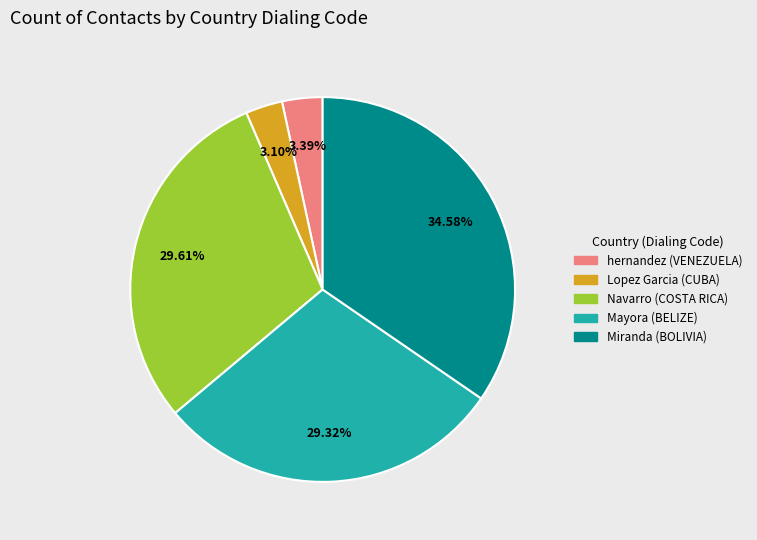

Approximately how many times larger is the value at Navarro (COSTA RICA) compared to hernandez (VENEZUELA)?

8.7